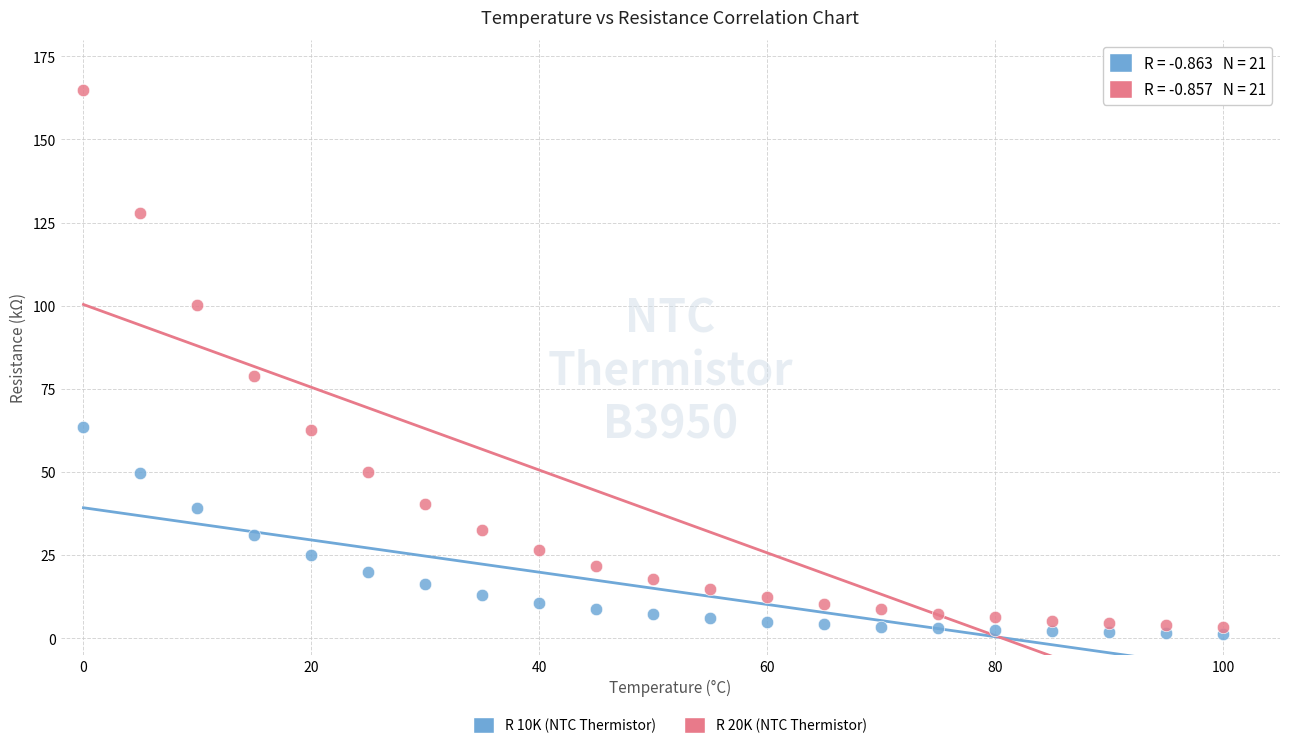

Across all series, what Y value is closest to 83?

78.9